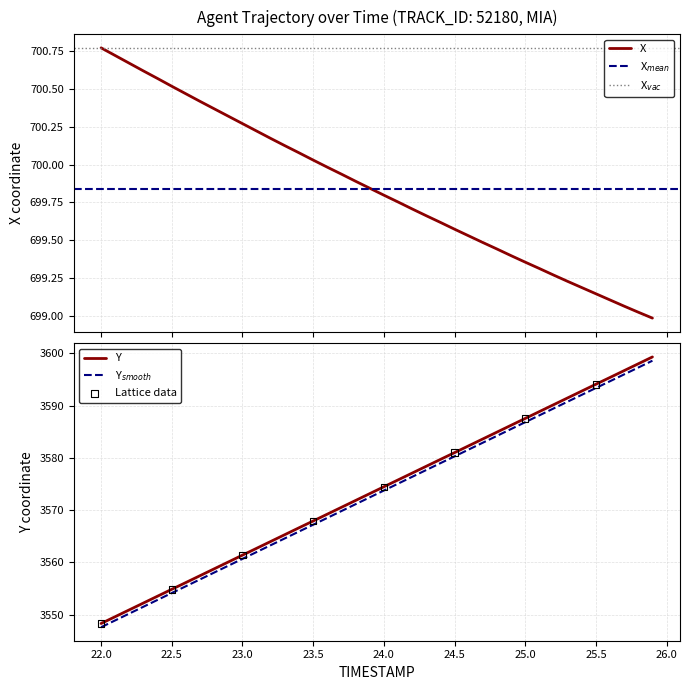

What is the minimum value for Y?

3548.3